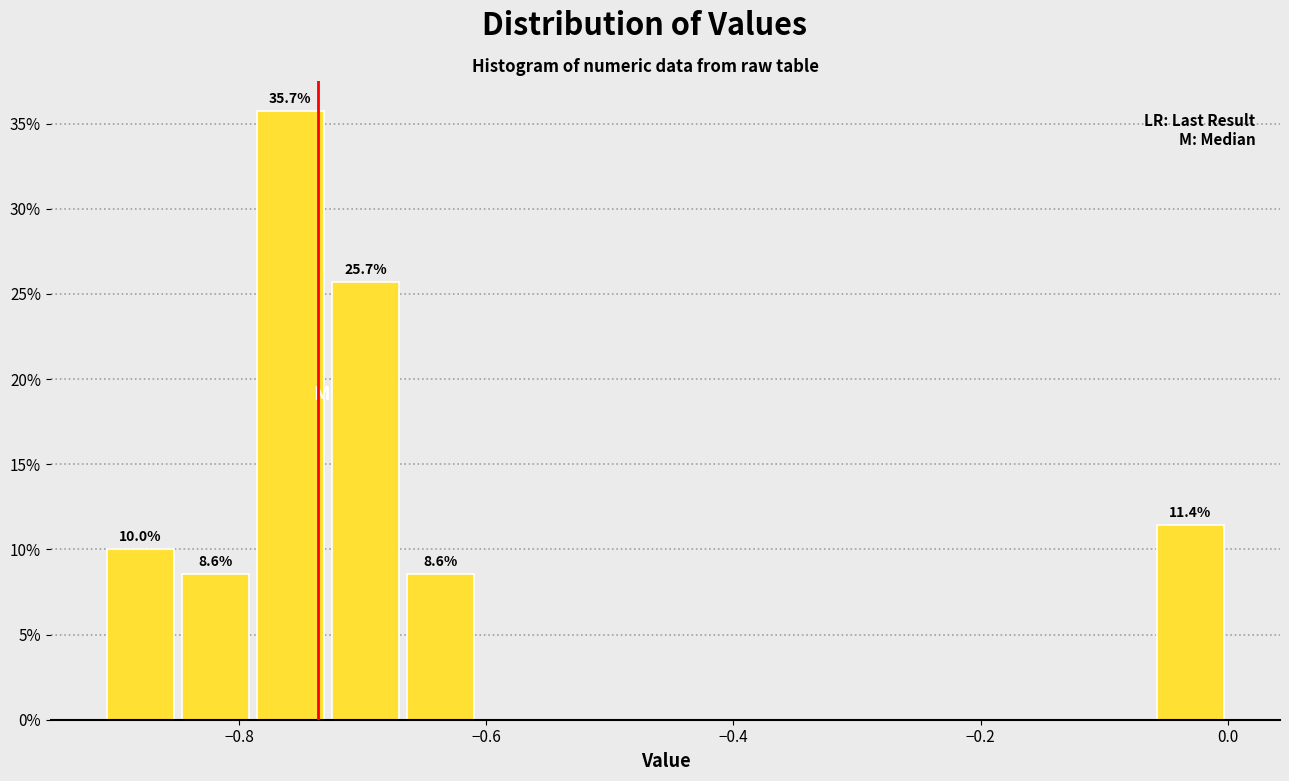

Around what value on the x-axis is the tallest bar? Give the approximate position of its centre, as read against the axis.

-0.76